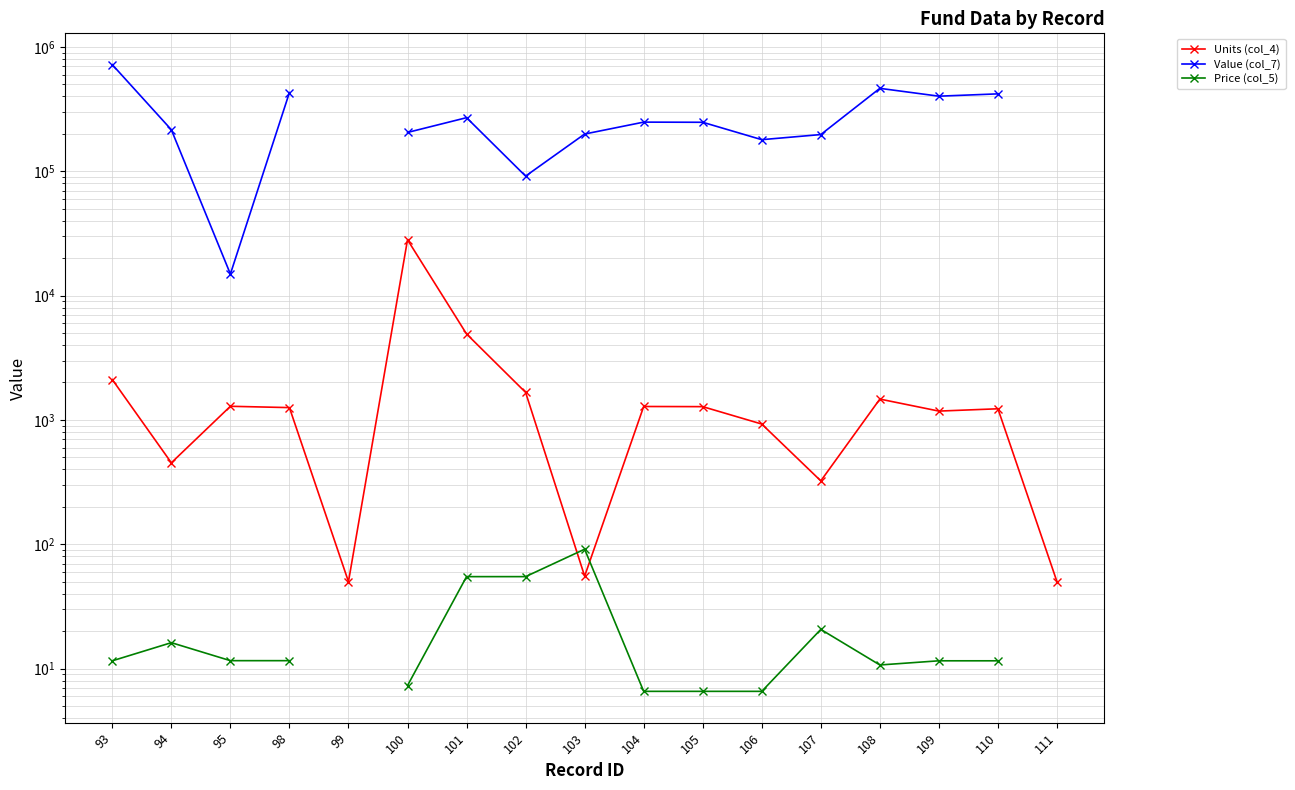

How many lines are shown in the chart?

3